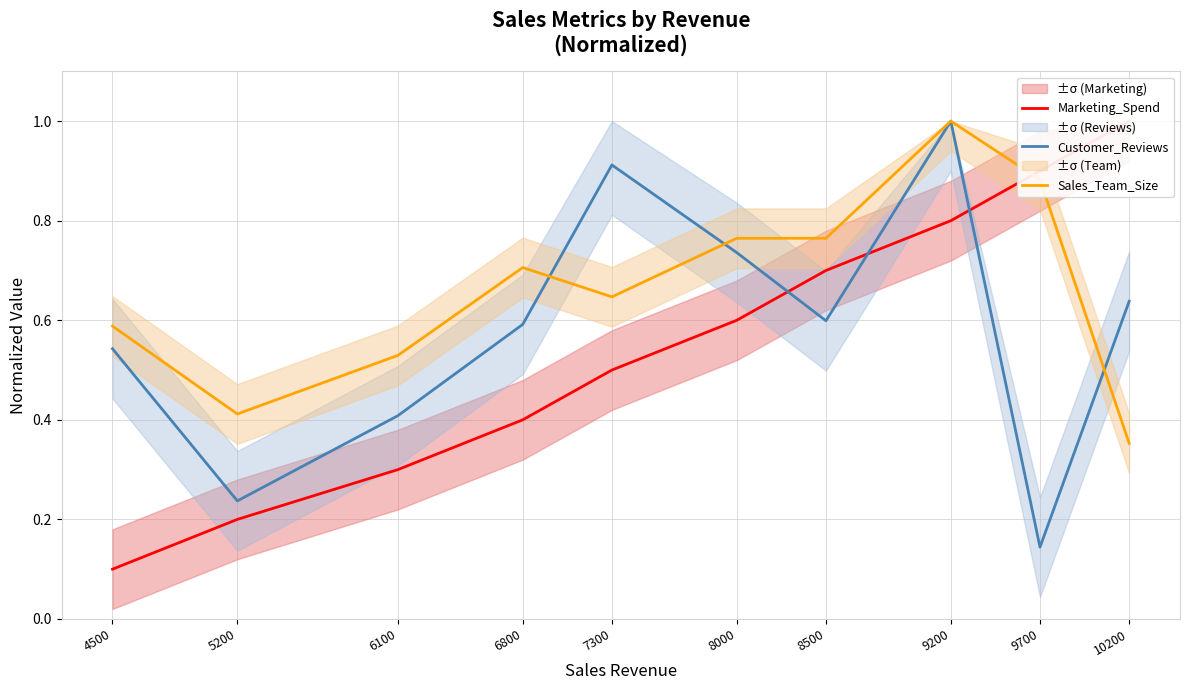

Reading left to right, extract all data points from this chart.

Marketing_Spend: 0.1	0.2	0.3	0.4	0.5	0.6	0.7	0.8	0.9	1.0
Customer_Reviews: 0.5	0.2	0.4	0.6	0.9	0.7	0.6	1.0	0.1	0.6
Sales_Team_Size: 0.6	0.4	0.5	0.7	0.6	0.8	0.8	1.0	0.9	0.4